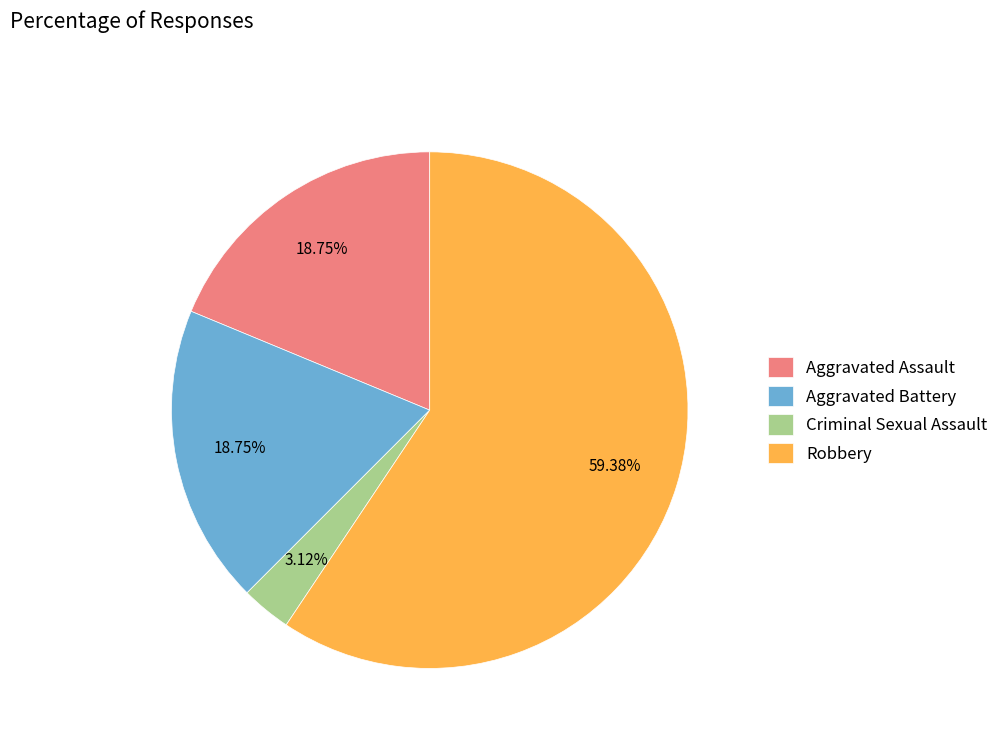

Do Aggravated Battery and Criminal Sexual Assault together represent more than half of the pie?

No